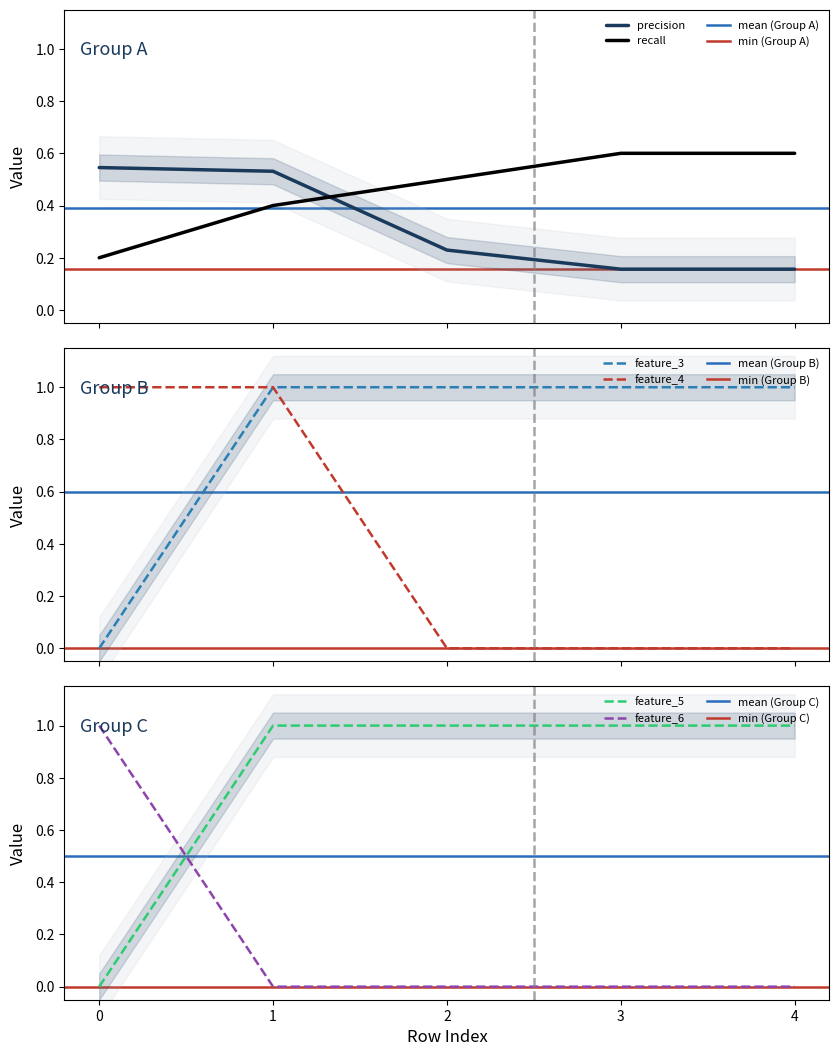

Which series changed the most between 0 and 3?

feature_3